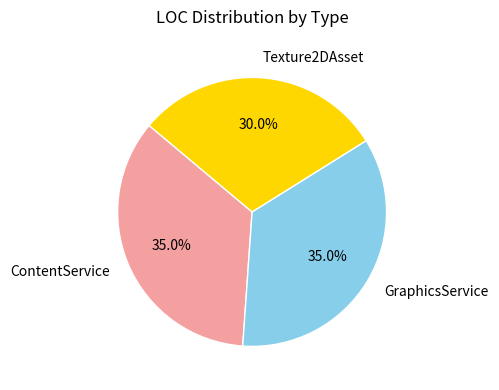

Which category has the smallest portion of the pie?

Texture2DAsset